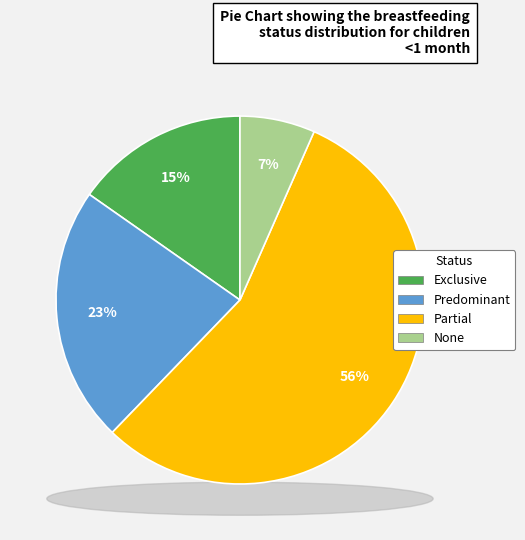

Does Partial account for over 50% of the chart?

Yes